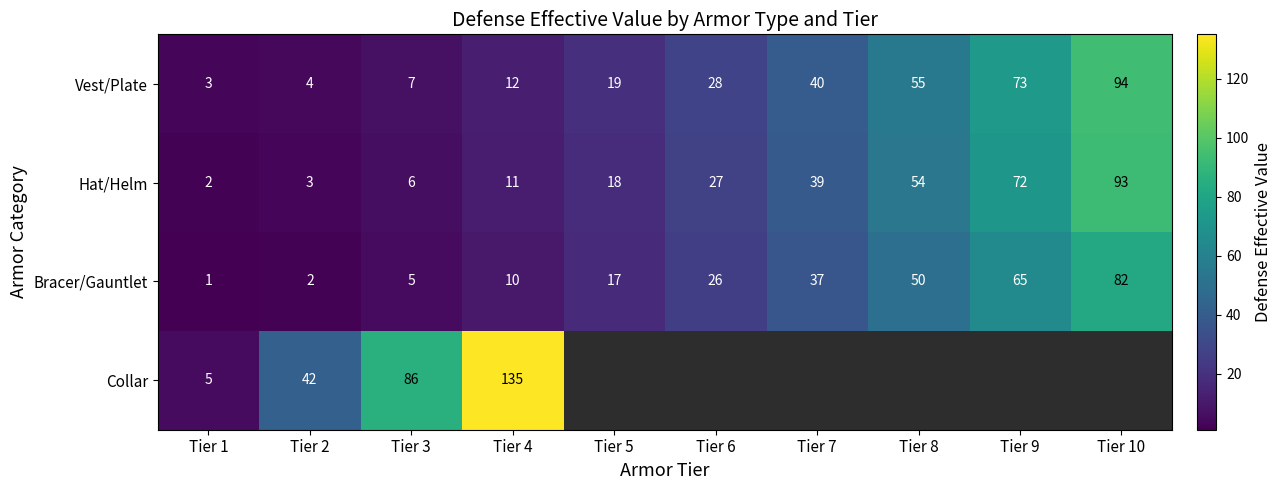

What is the maximum value shown in the chart?

135.0